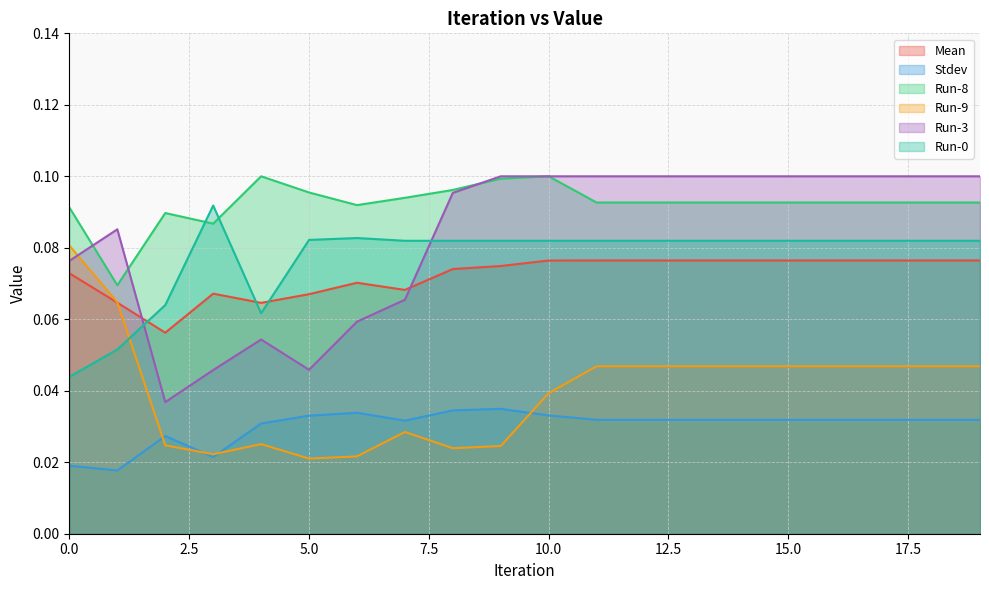

List the series in order of their peak value, highest first.

Run-8, Run-3, Run-0, Run-9, Mean, Stdev